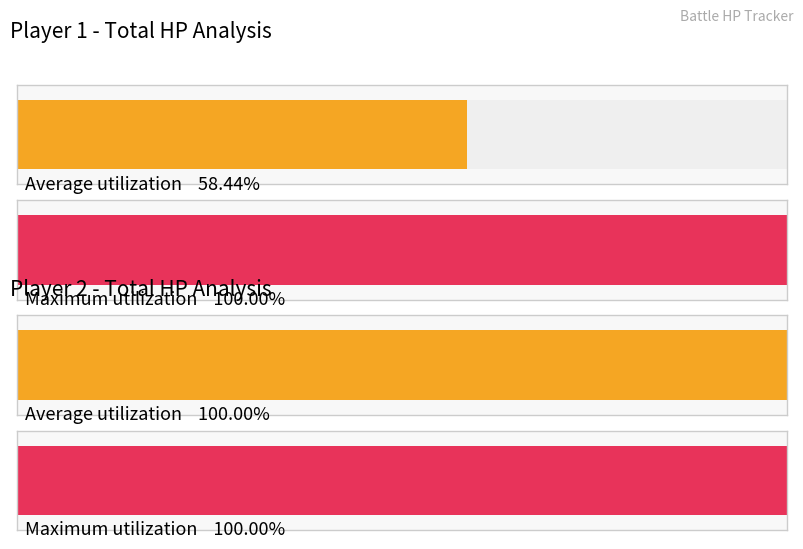

The Player 1 HP series shows -49 at Turn 11. True or false?

False